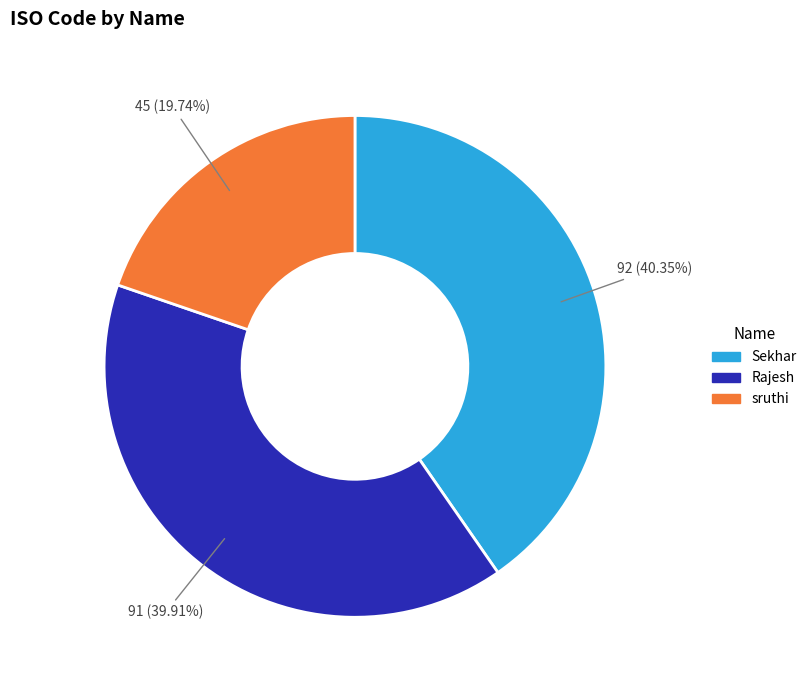

Is there any slice that represents more than half of the pie?

No